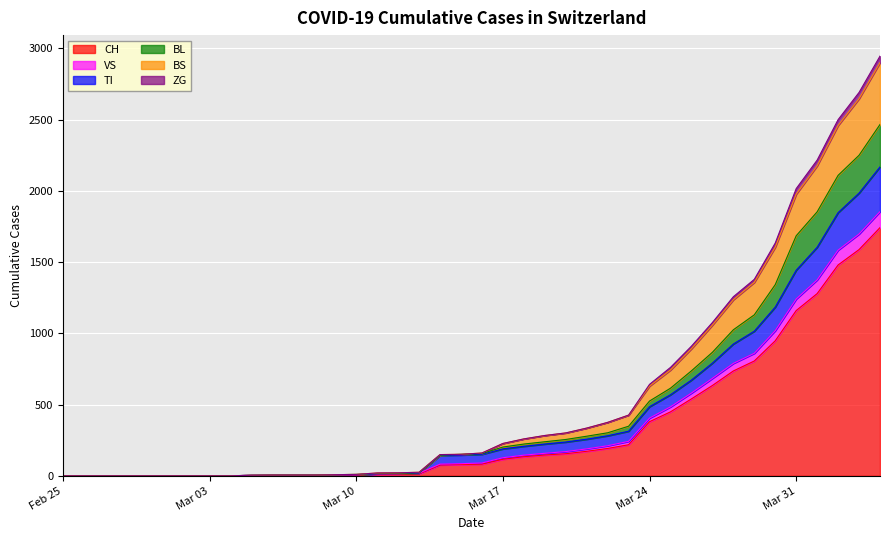

What is the spread (max minus min) of values at 2020-03-05?

2